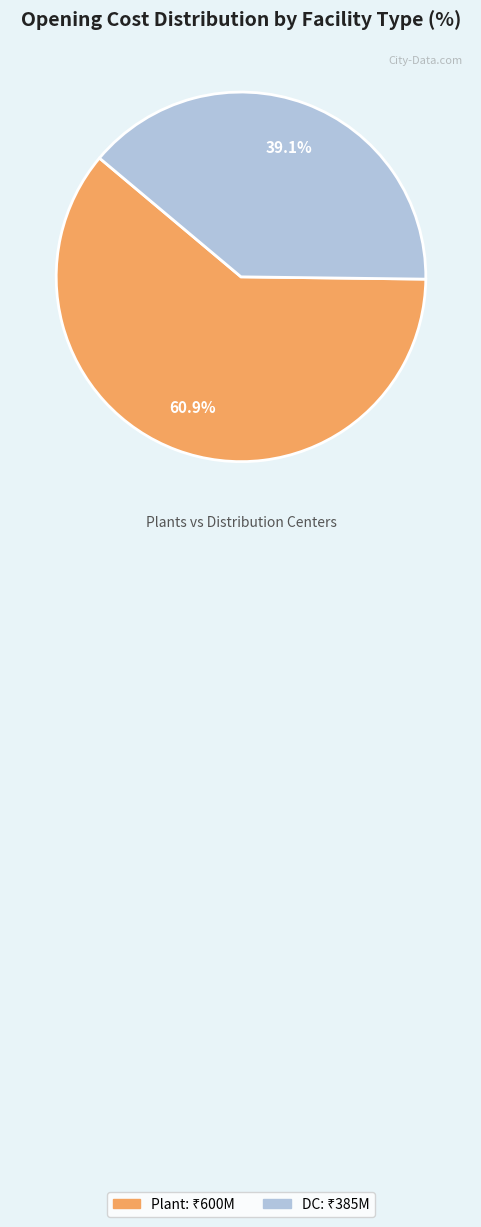

Does any single category account for the majority?

Yes